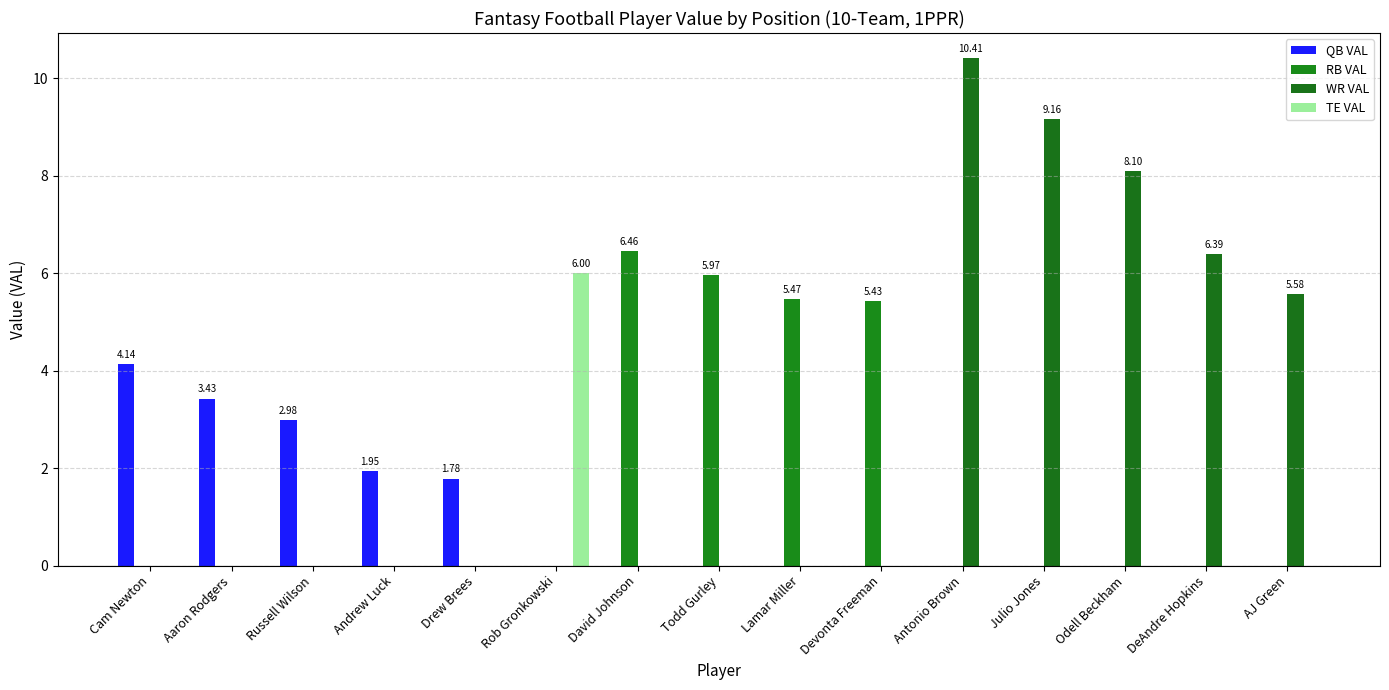

Does the chart contain stacked bars?

No